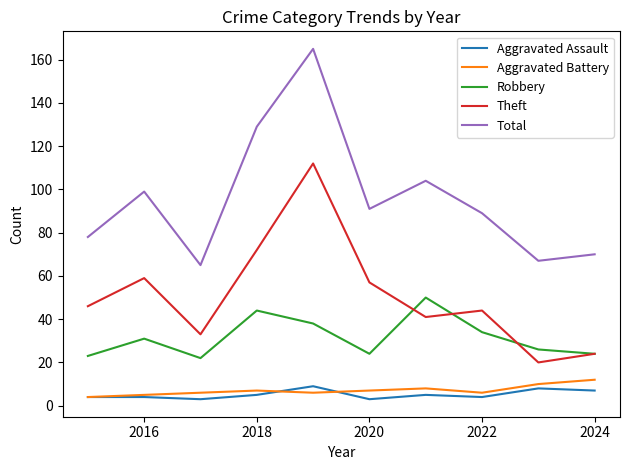

True or false: Theft and Aggravated Assault intersect in this chart.

False